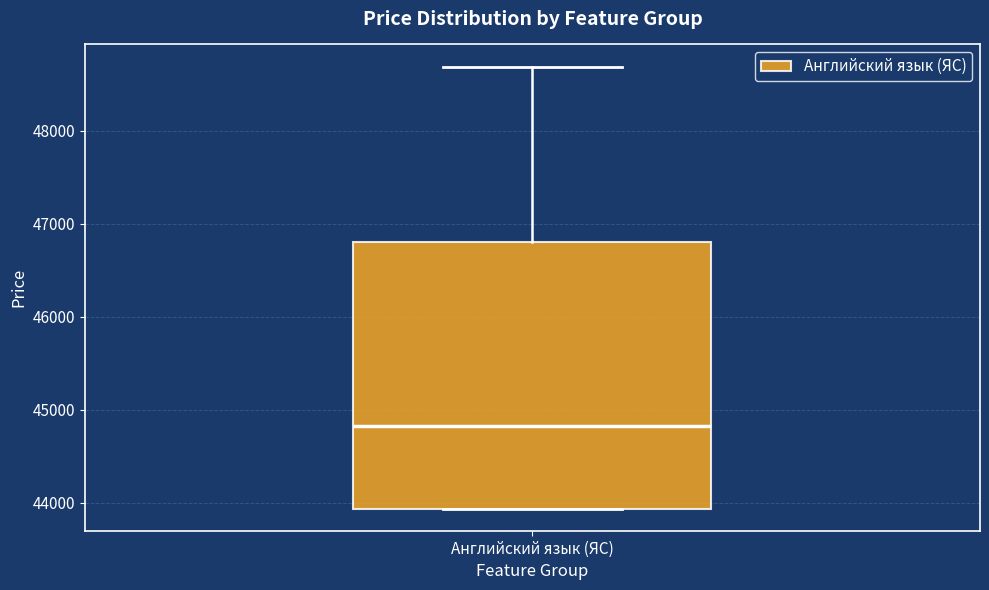

Transcribe this box plot: give where the median line is, the range the box spans, and where the two whiskers end, as read against the y-axis. The values are not printed on the chart, so give them approximately, as read against the axis.

median 44800, box 43900 to 46800, whiskers 43900 to 48700